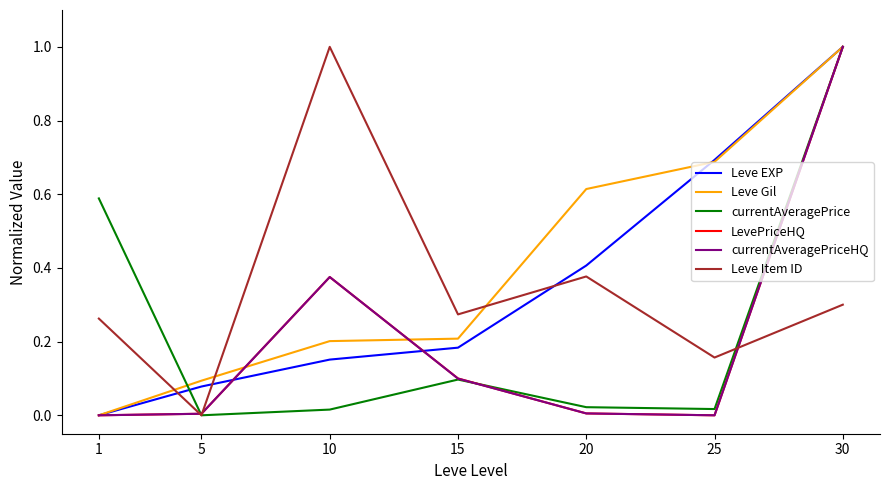

Which series changed the most between 5 and 15?

Leve Item ID